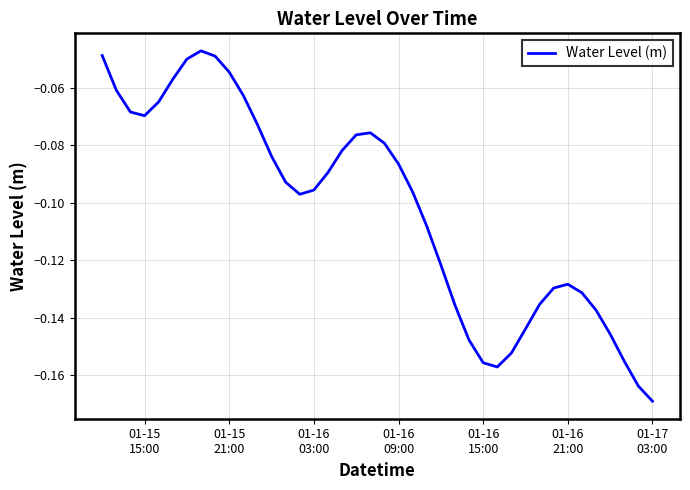

Does the chart display data point markers on the line(s)?

No